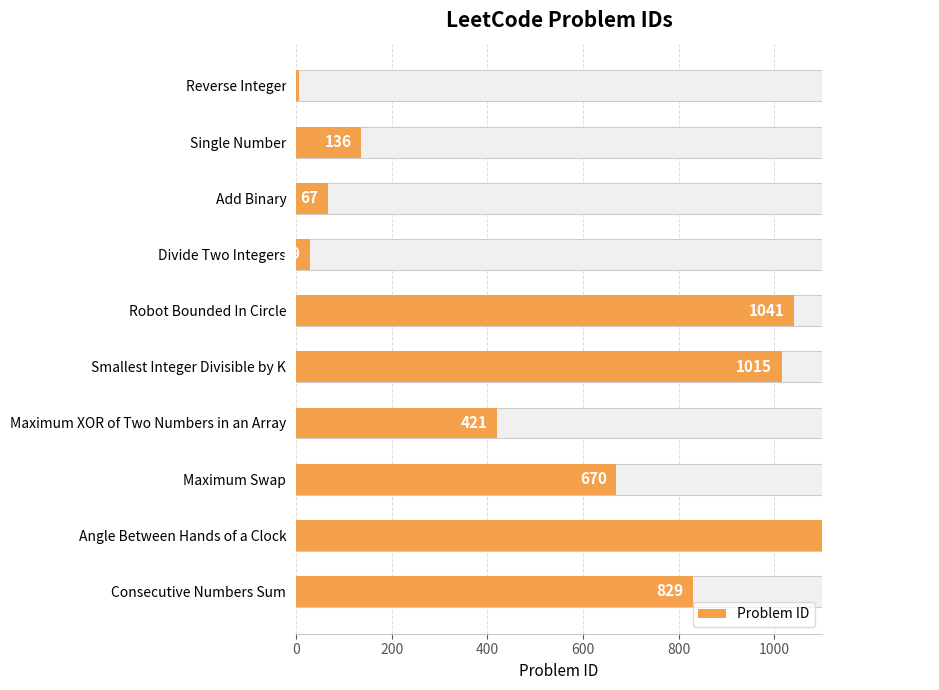

Reading left to right, what are all the values shown in this chart?

7	136	67	29	1041	1015	421	670	1344	829